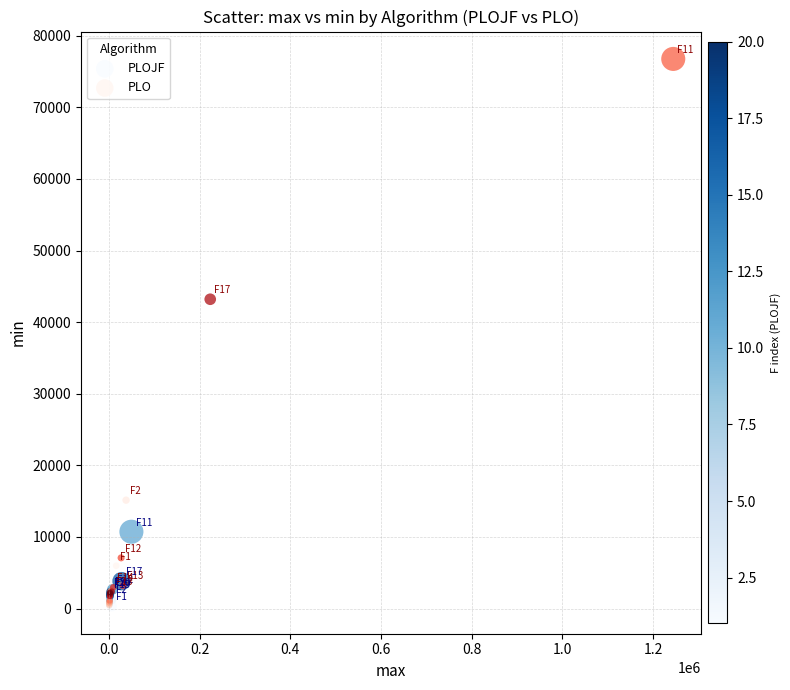

Which series reaches the maximum Y coordinate?

PLO